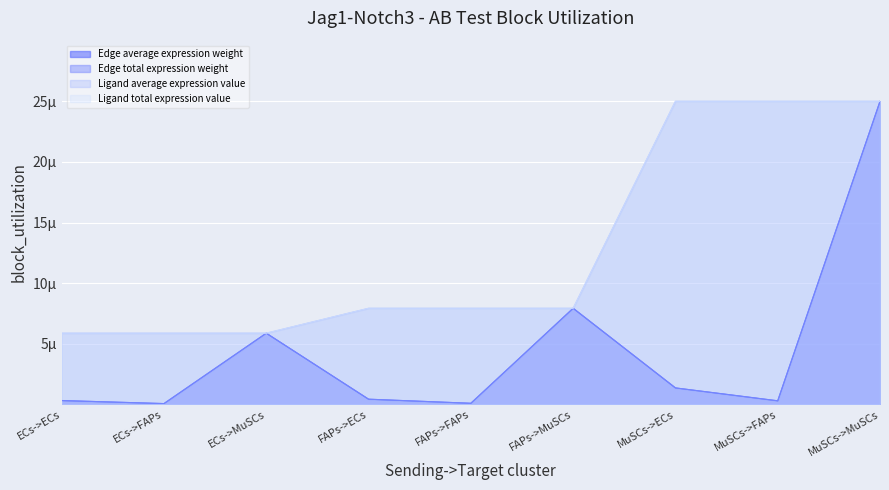

What is the difference between the highest and lowest values at MuSCs->ECs?

23.6